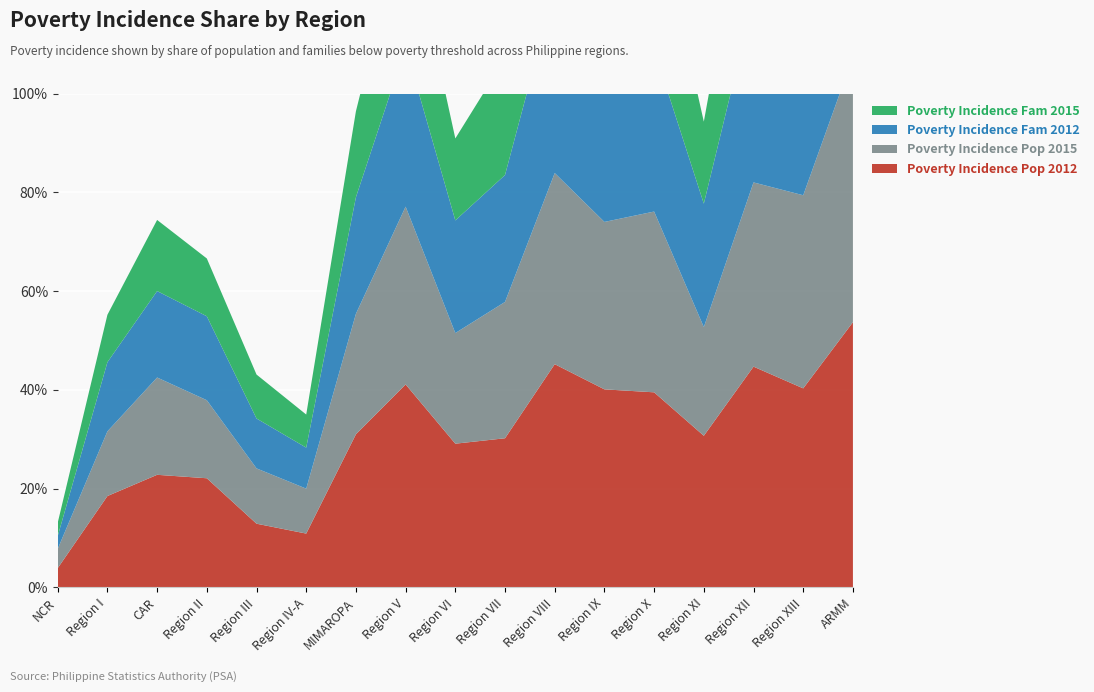

Reading left to right, list all the values displayed in this chart.

Poverty Incidence Pop 2012: NCR=3.9	Region I=18.5	CAR=22.8	Region II=22.1	Region III=12.9	Region IV-A=10.9	MIMAROPA=31.0	Region V=41.1	Region VI=29.1	Region VII=30.2	Region VIII=45.2	Region IX=40.1	Region X=39.5	Region XI=30.7	Region XII=44.7	Region XIII=40.3	ARMM=53.7
Poverty Incidence Pop 2015: NCR=3.9	Region I=13.1	CAR=19.7	Region II=15.8	Region III=11.2	Region IV-A=9.1	MIMAROPA=24.4	Region V=36.0	Region VI=22.4	Region VII=27.6	Region VIII=38.7	Region IX=33.9	Region X=36.6	Region XI=22.0	Region XII=37.3	Region XIII=39.1	ARMM=53.7
Poverty Incidence Fam 2012: NCR=2.6	Region I=14.0	CAR=17.5	Region II=17.0	Region III=10.1	Region IV-A=8.3	MIMAROPA=23.6	Region V=32.3	Region VI=22.8	Region VII=25.7	Region VIII=37.4	Region IX=33.7	Region X=32.8	Region XI=25.0	Region XII=37.1	Region XIII=31.9	ARMM=48.7
Poverty Incidence Fam 2015: NCR=2.7	Region I=9.6	CAR=14.4	Region II=11.7	Region III=8.9	Region IV-A=6.7	MIMAROPA=17.4	Region V=27.5	Region VI=16.6	Region VII=23.6	Region VIII=30.7	Region IX=26.0	Region X=30.3	Region XI=16.6	Region XII=30.5	Region XIII=30.8	ARMM=48.2